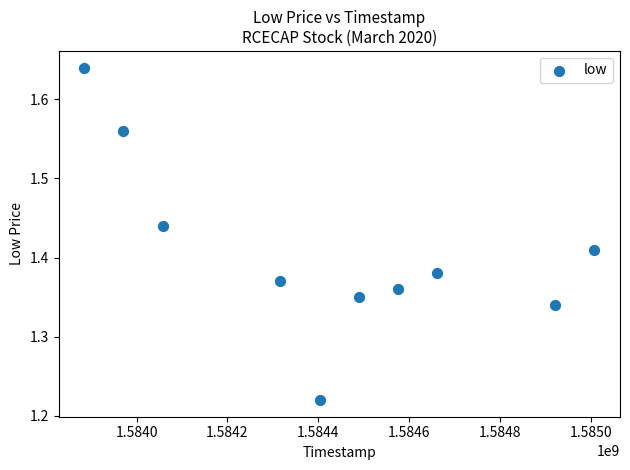

What is the range of Y values (max minus min)?

0.4